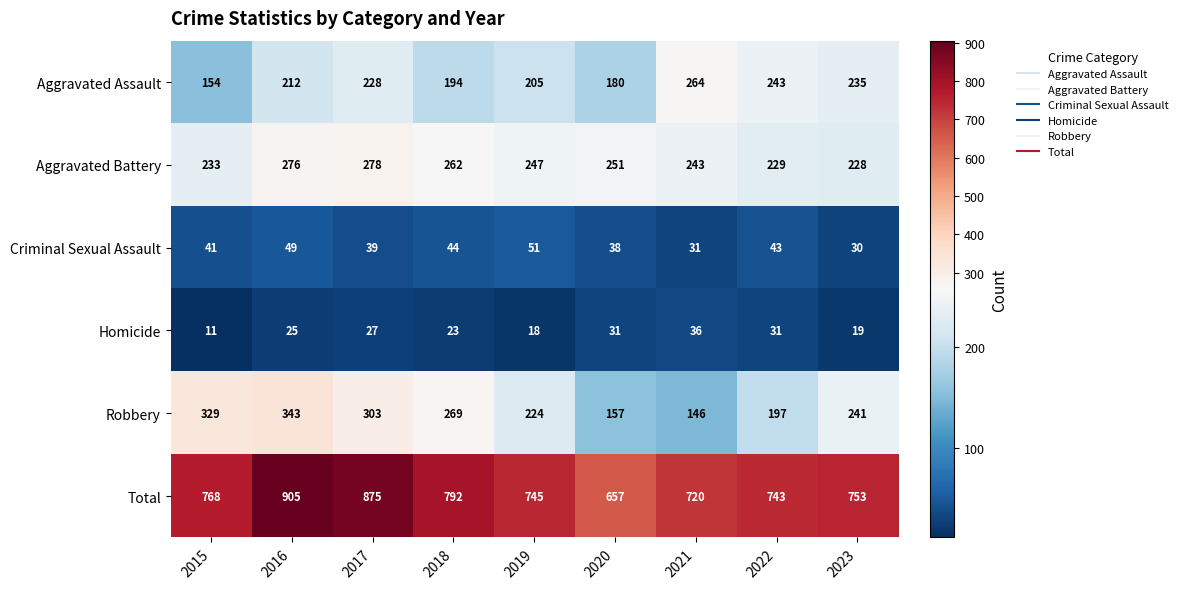

Count the number of data series in this chart.

6